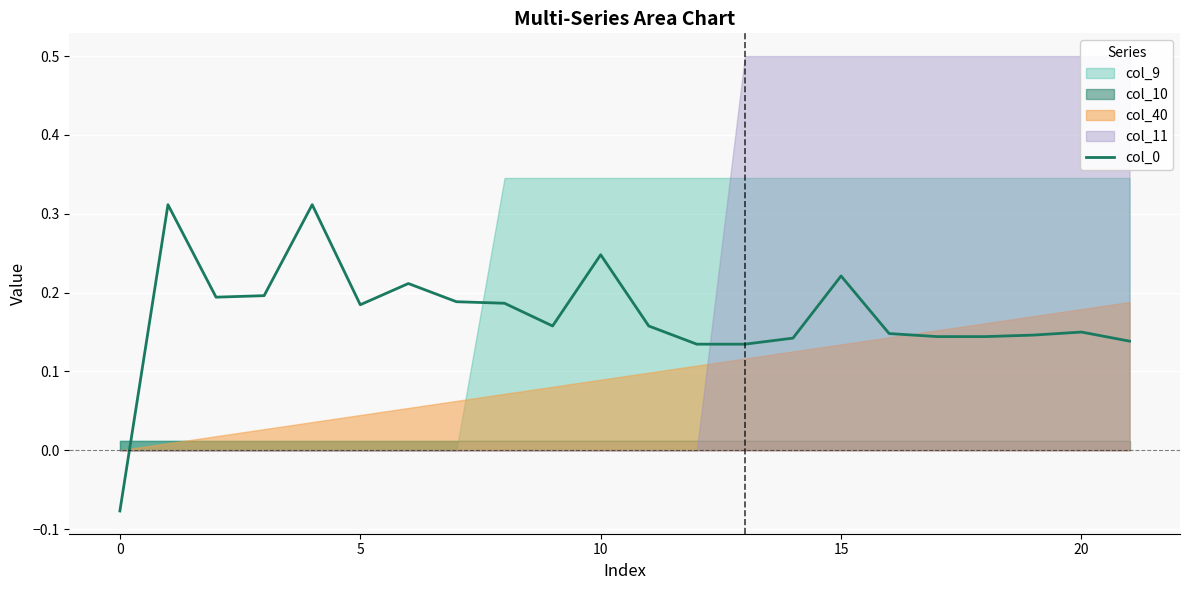

How many lines are shown in the chart?

1